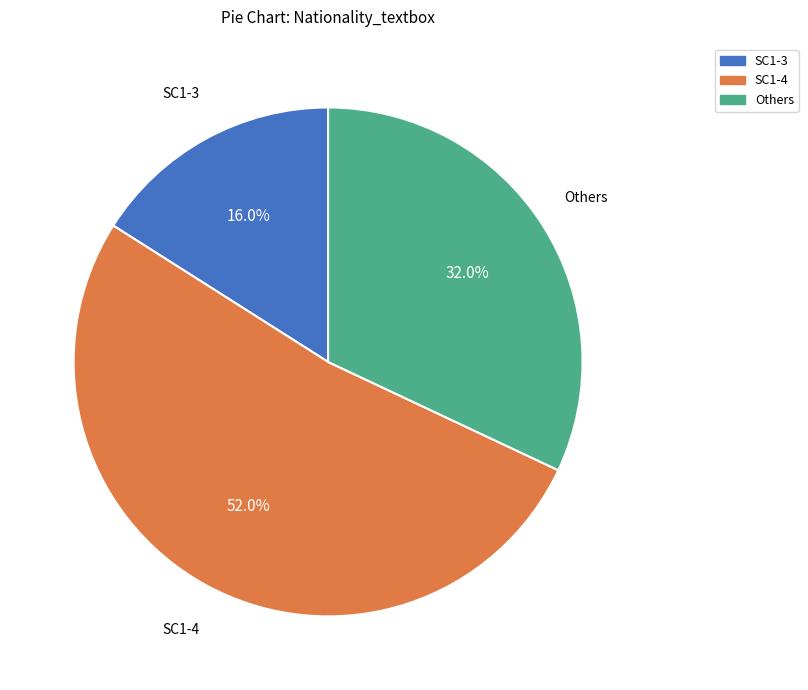

Is there any slice that represents more than half of the pie?

Yes